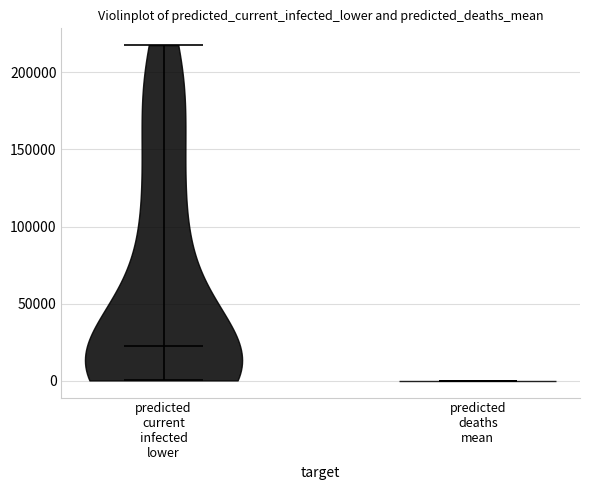

Reading left to right, read every violin against the y-axis: where its median line is, and the lowest and highest points it reaches. The values are not printed on the chart, so give them approximately, as read against the axis.

predicted current infected lower: median line 25000, lowest point 0, highest point 220000
predicted deaths mean: median line 0, lowest point 0, highest point 0